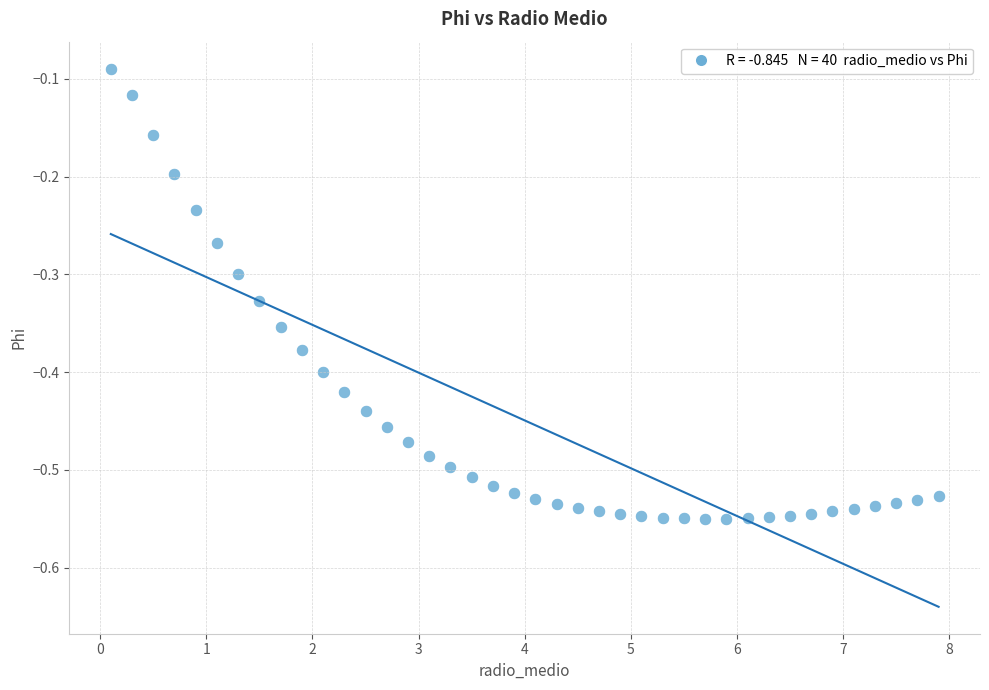

What is the range of X values (max minus min)?

7.8